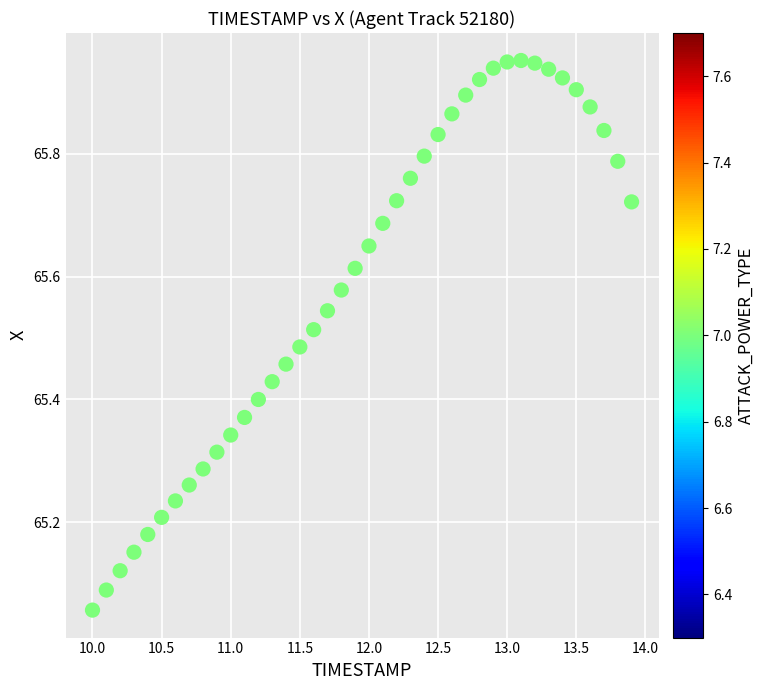

What is the range of X values (max minus min)?

3.9